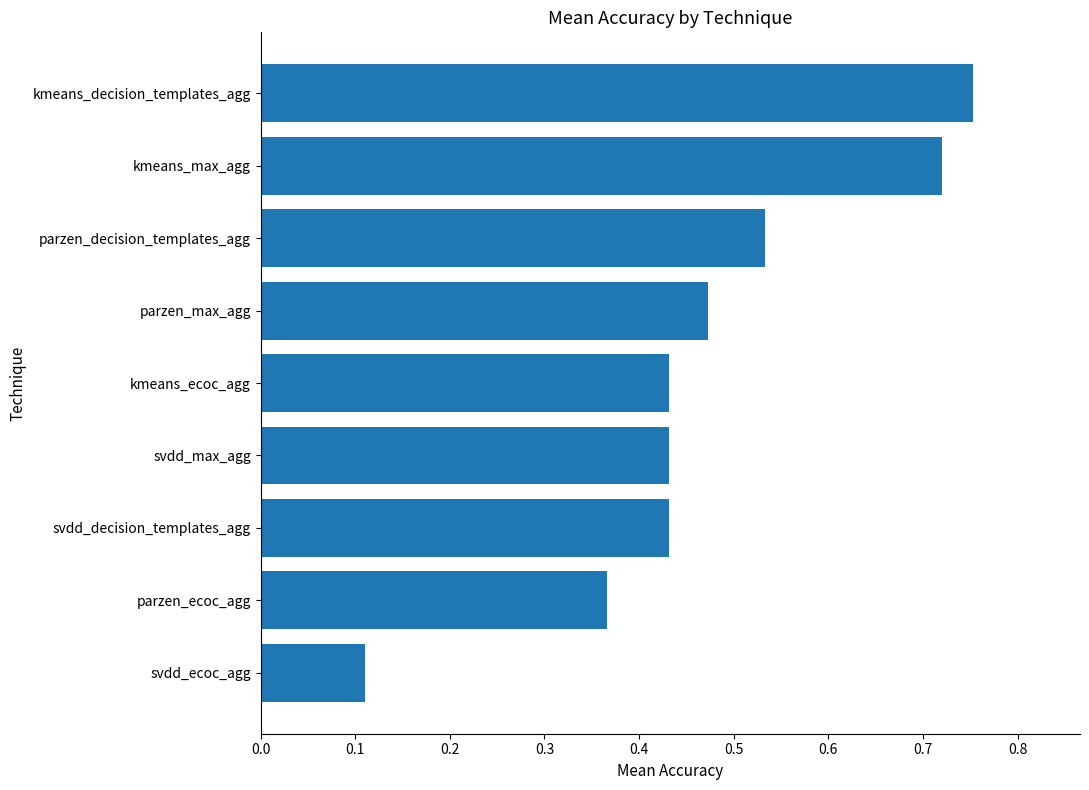

Count the values in the range 0 to 1.

9